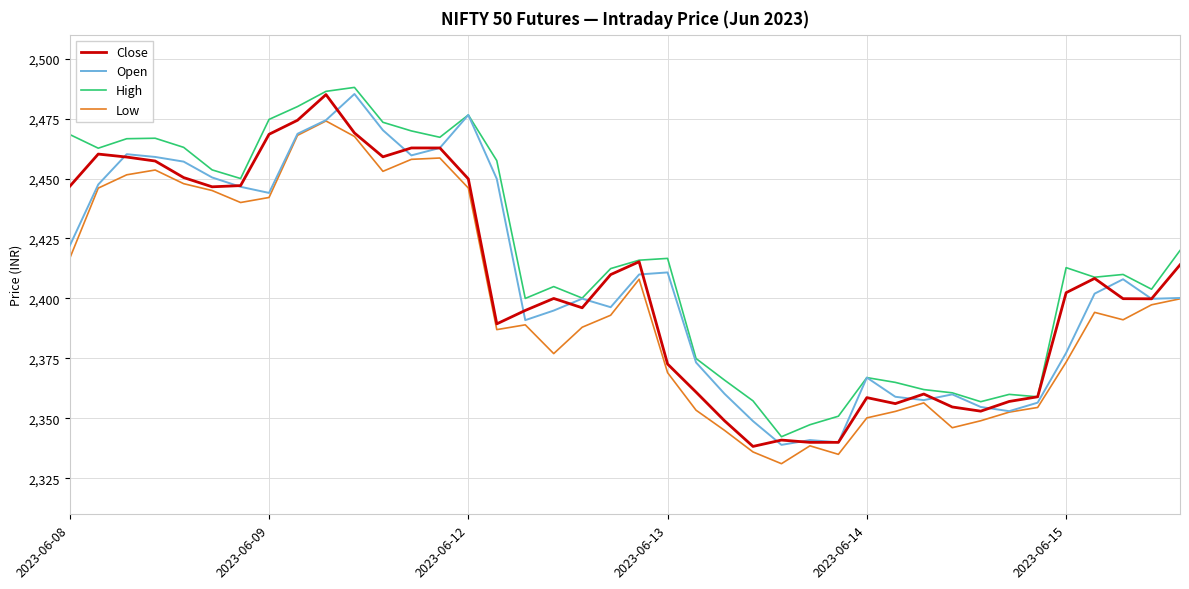

Which series has the largest total across all categories?

High